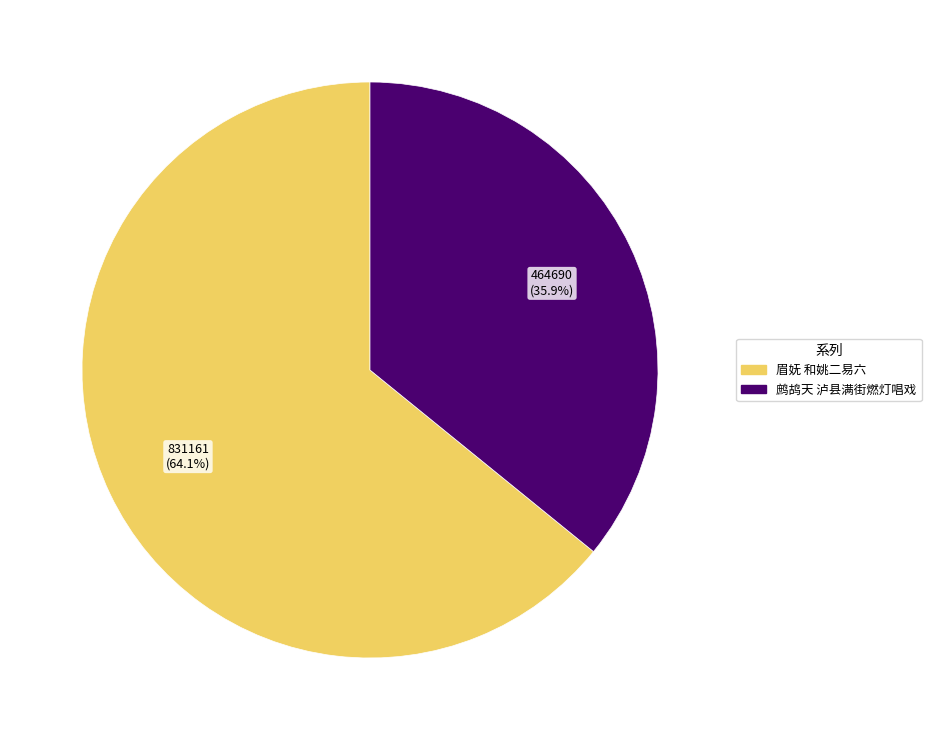

Between 眉妩 和姚二易六 and 鹧鸪天 泸县满街燃灯唱戏, which is larger?

眉妩 和姚二易六